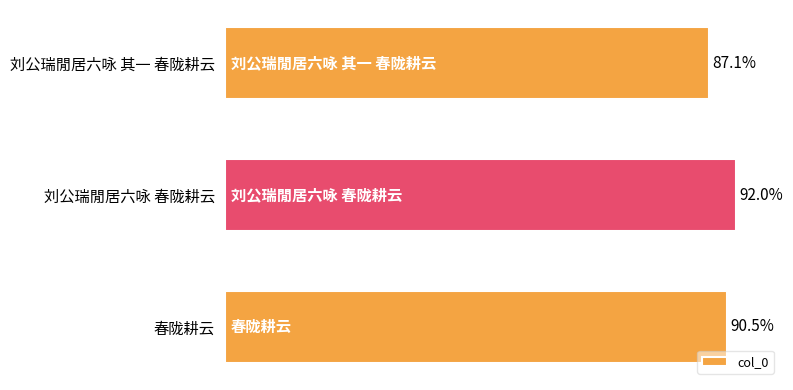

Are the bars horizontal?

Yes